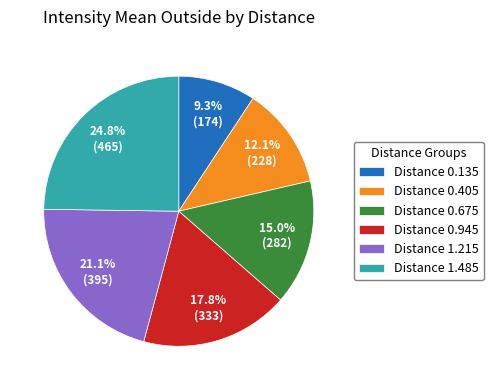

How many segments does this pie chart have?

6